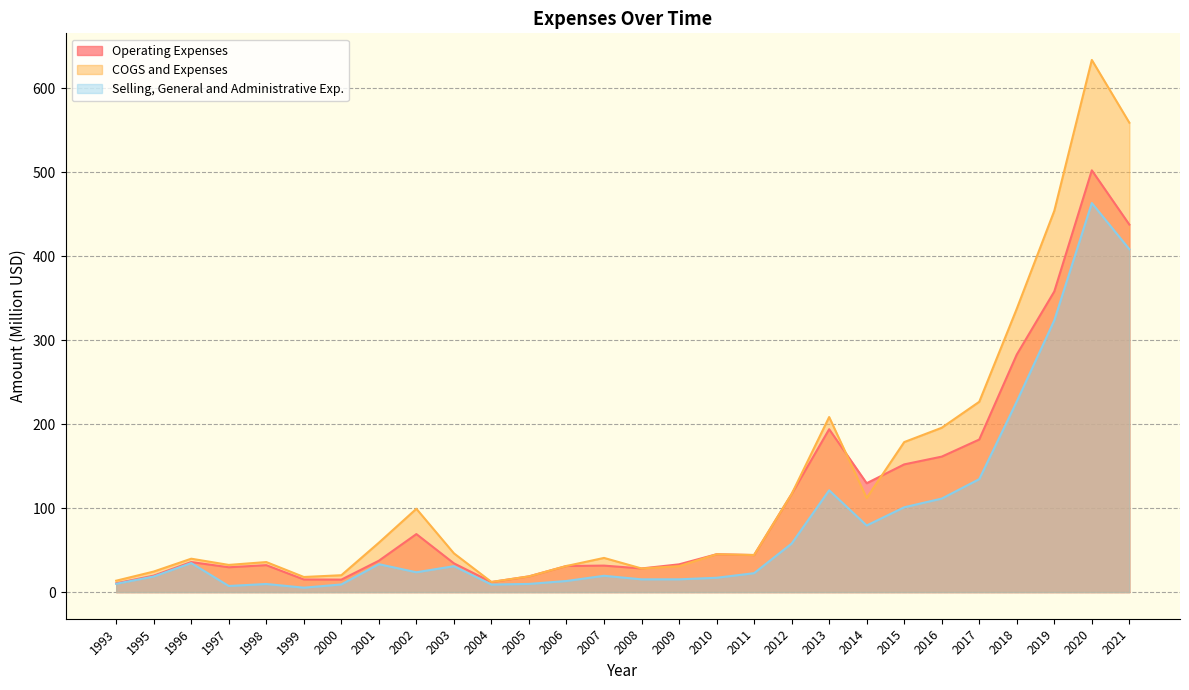

List the series in order of their peak value, highest first.

COGS and Expenses, Operating Expenses, Selling, General and Administrative Exp.